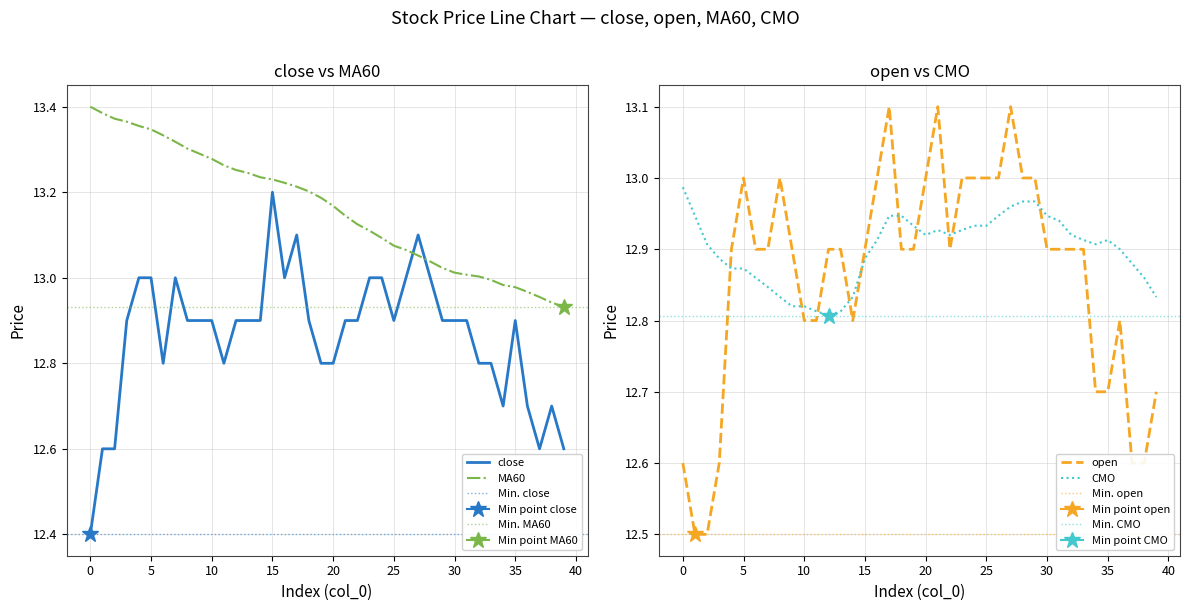

At which category is the sum across all series the highest?

17